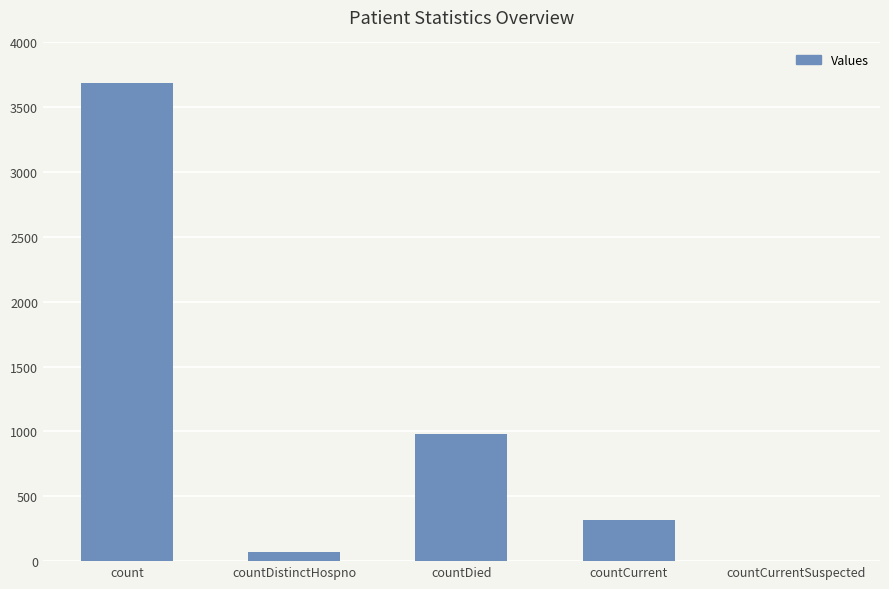

Is it true that the value at countDied is 977?

True